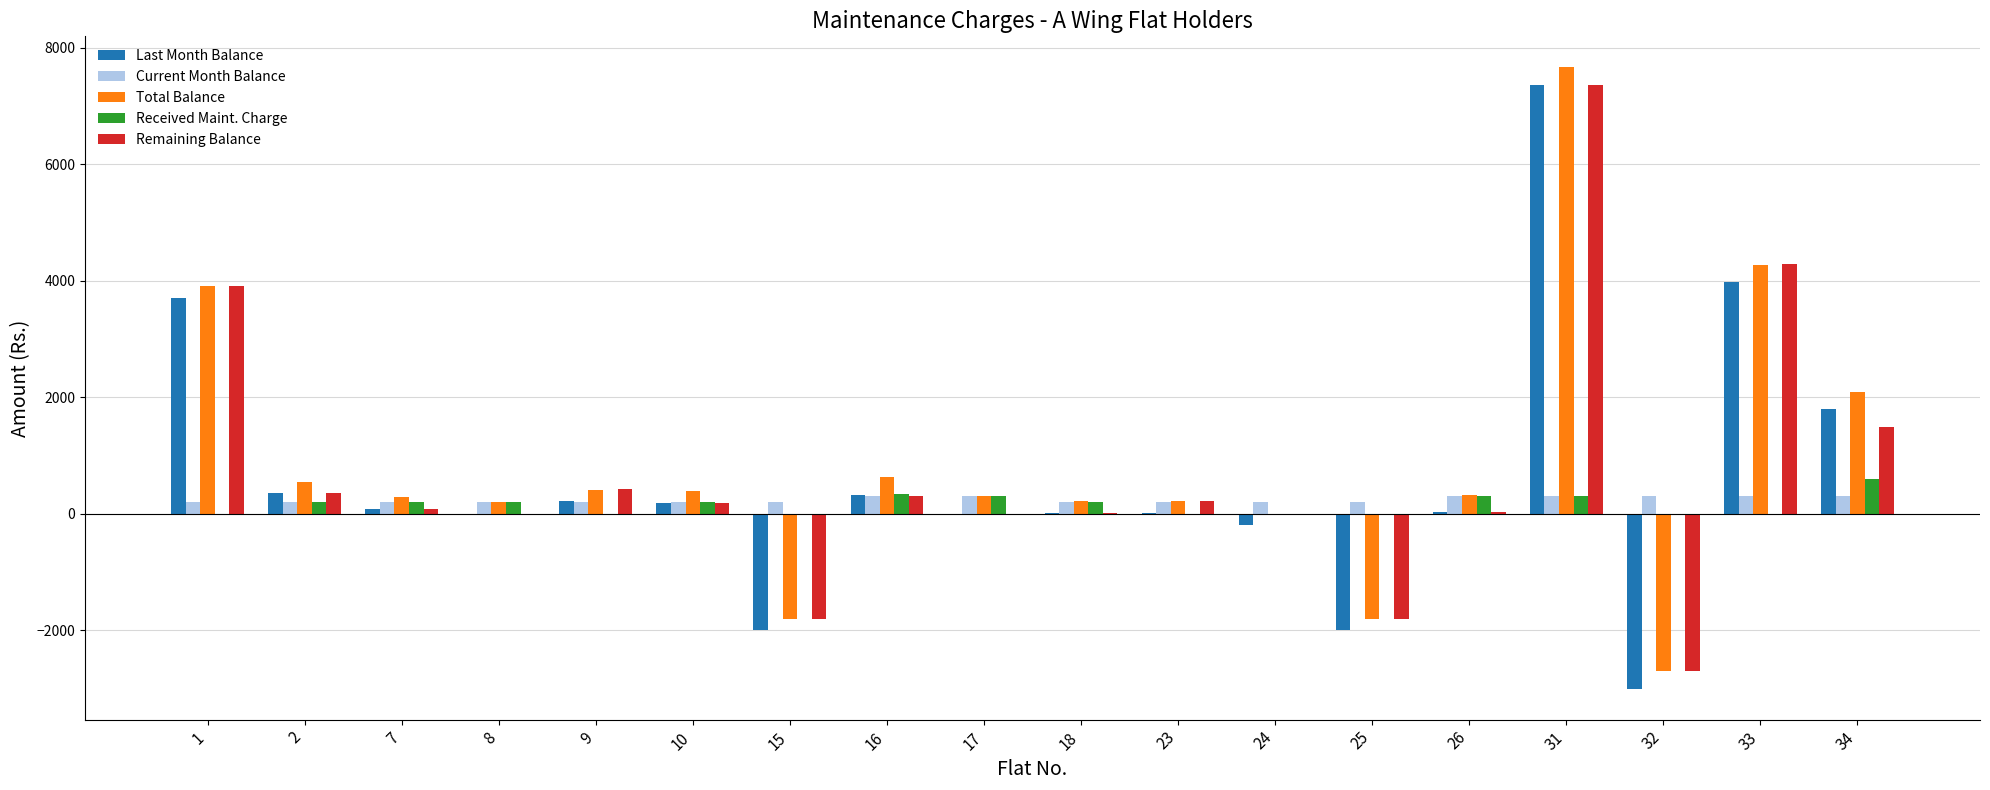

Which series changed the most between 1 and 24?

Remaining Balance